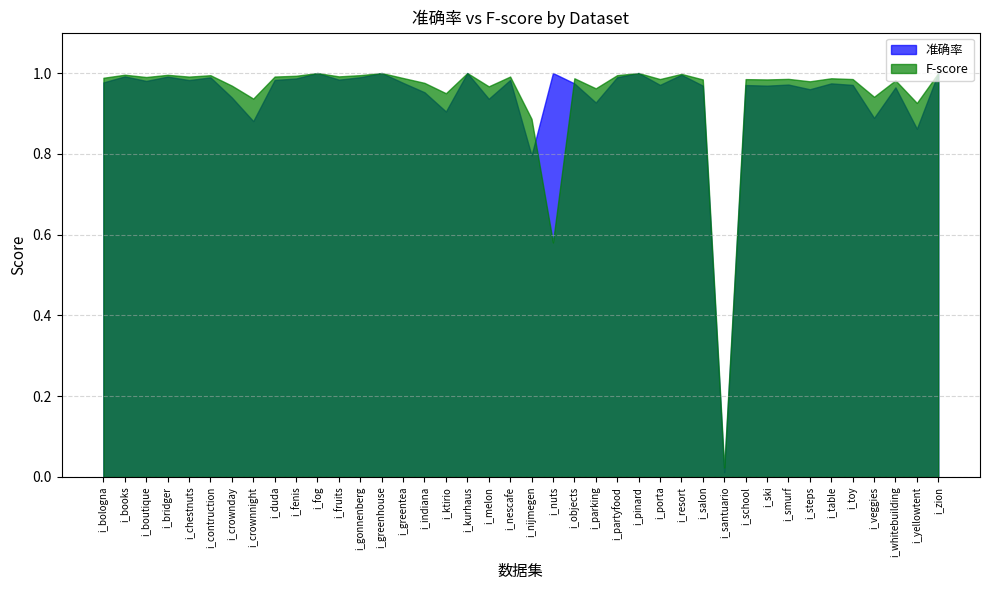

Between i_pinard and i_table, which is larger?

i_pinard